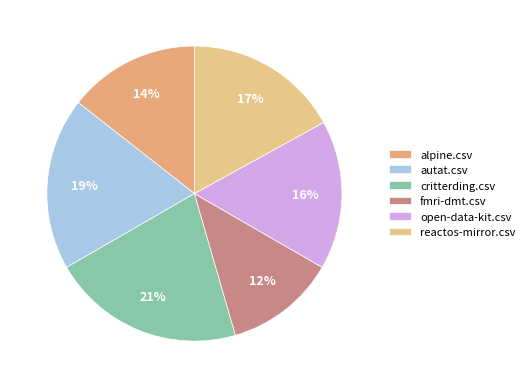

Is fmri-dmt.csv the majority of the pie?

No